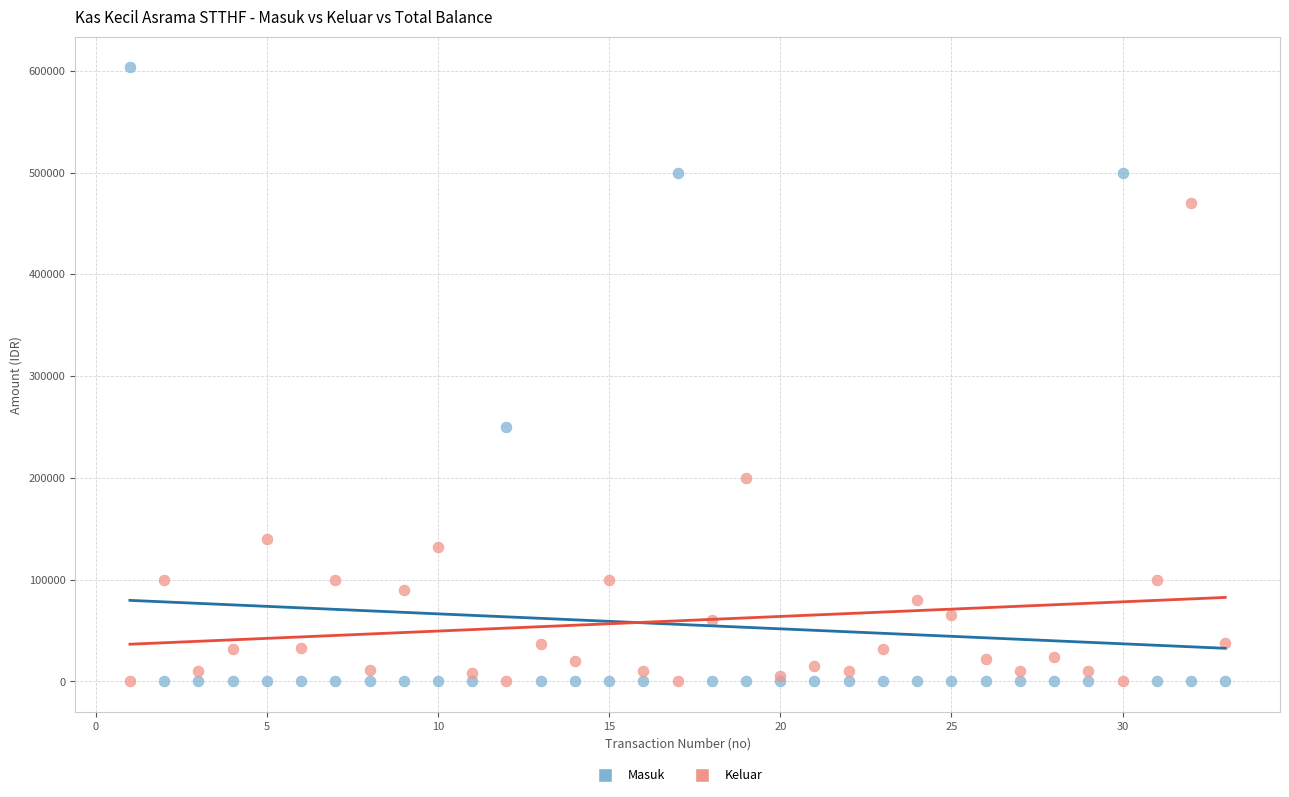

Which series has the widest spread of Y values?

Masuk